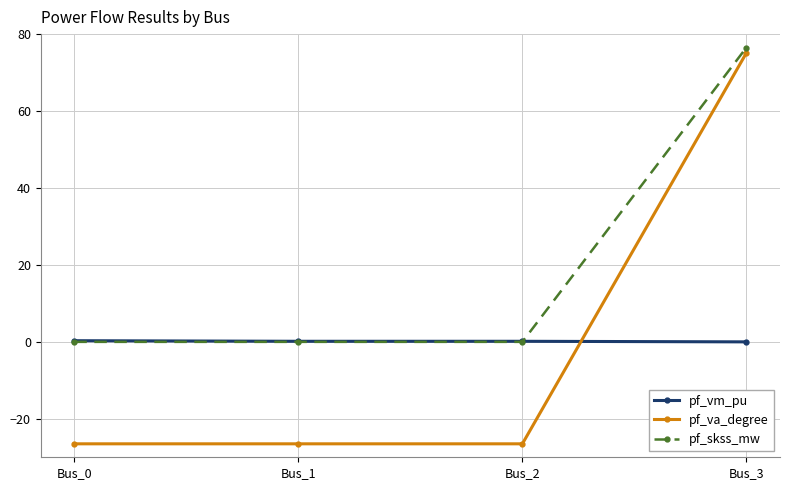

Count the number of data series in this chart.

3